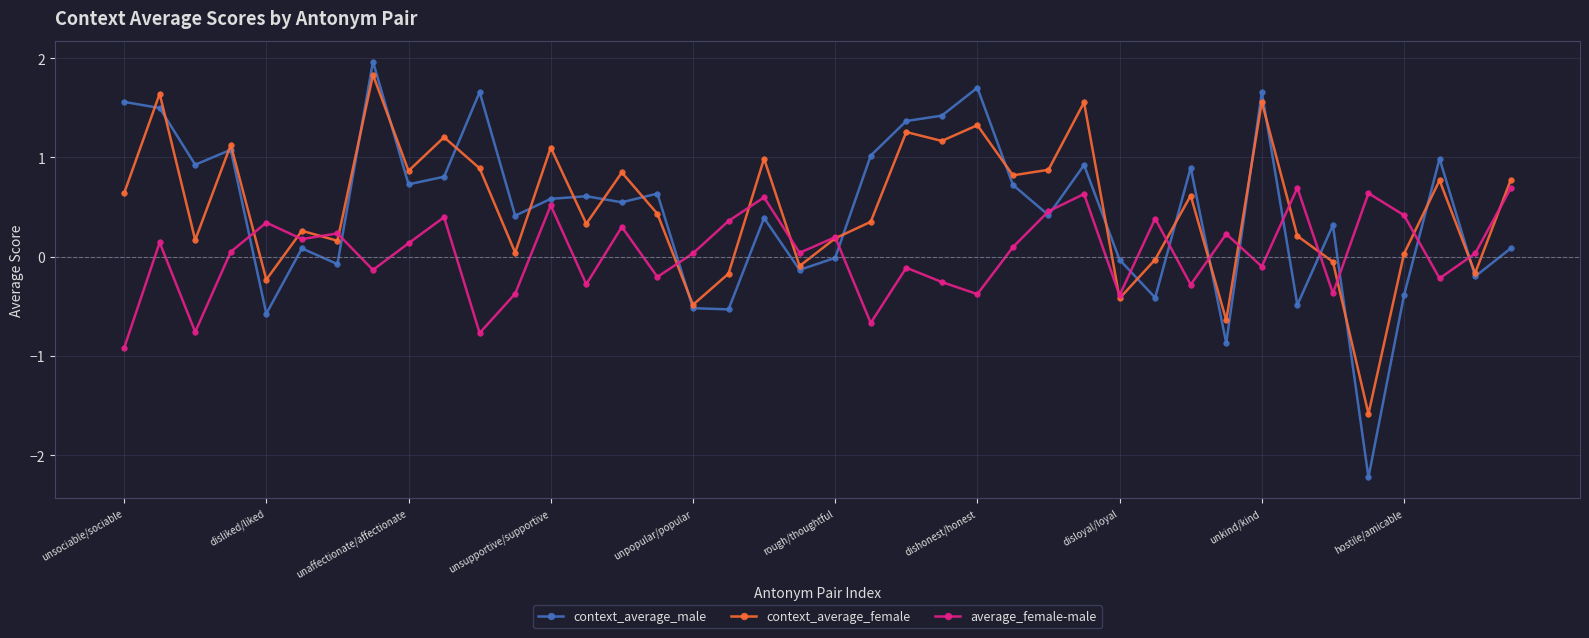

True or false: context_average_male has more than 1 interior local peaks.

True